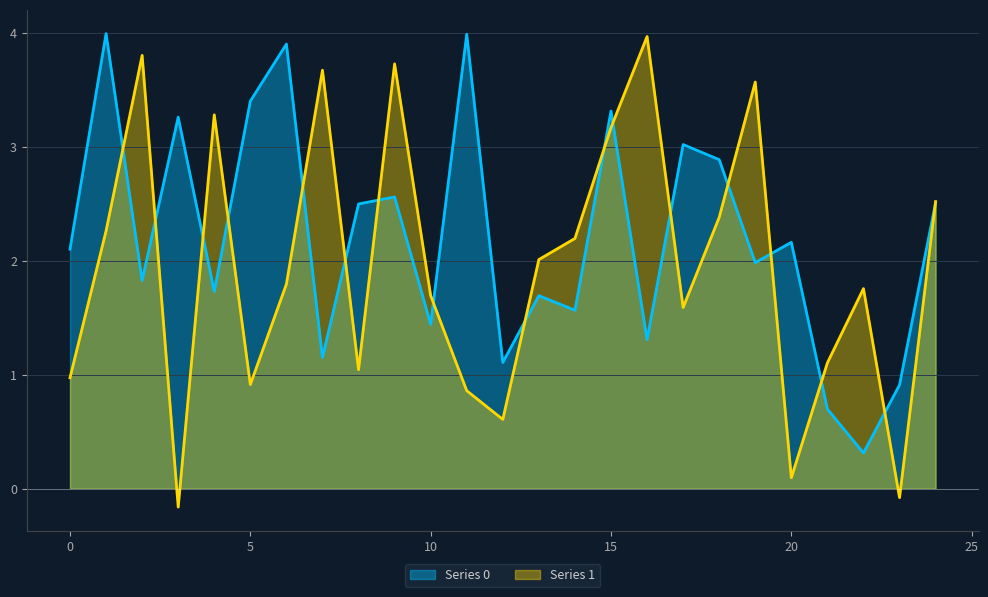

Which series has the largest total across all categories?

Series 0